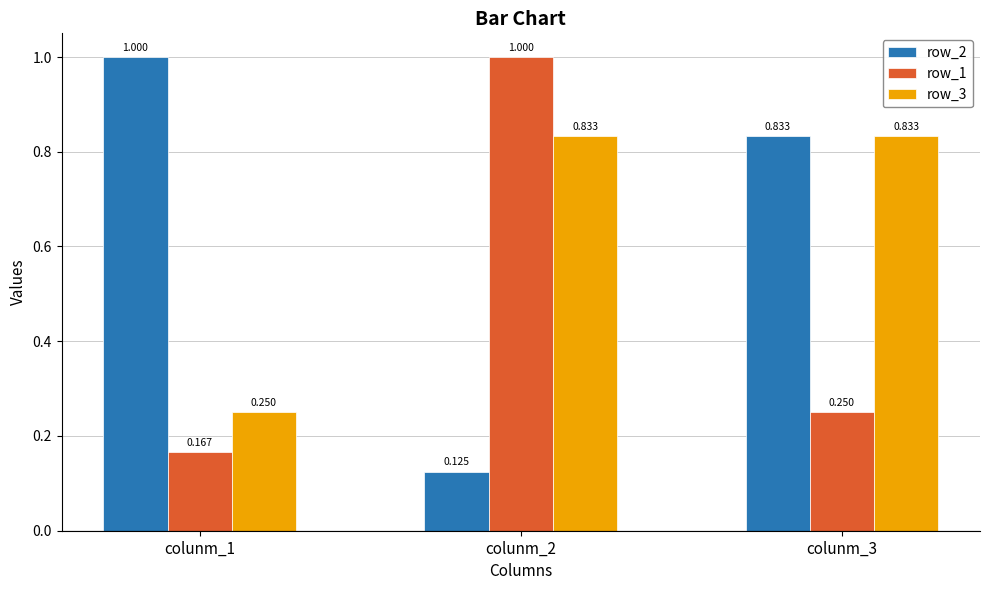

Is the value of row_1 at colunm_2 greater than the value of row_3 at colunm_1?

Yes